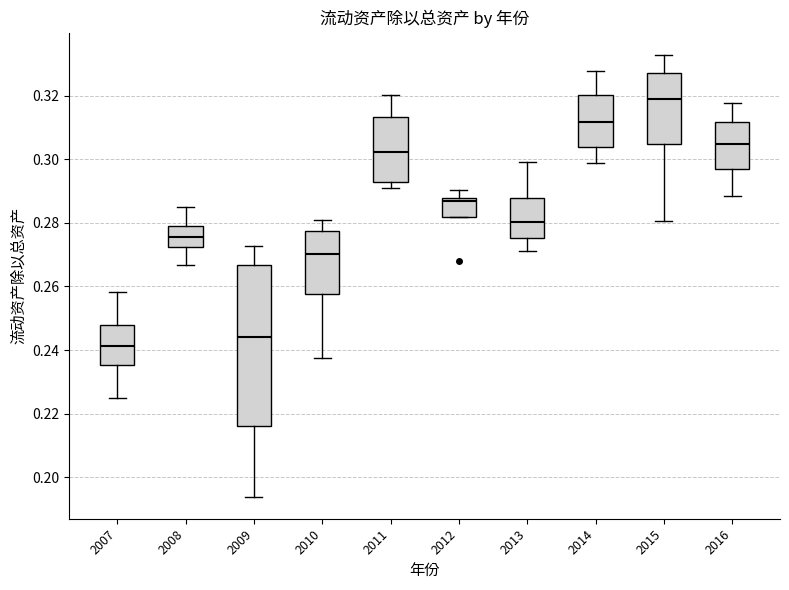

Reading left to right, read every box against the y-axis: the position of its median line, the range the box covers, and the ends of its whiskers. The values are not printed on the chart, so give them approximately, as read against the axis.

2007: median 0.242, box 0.236 to 0.248, whiskers 0.224 to 0.258
2008: median 0.276, box 0.272 to 0.278, whiskers 0.266 to 0.284
2009: median 0.244, box 0.216 to 0.266, whiskers 0.194 to 0.272
2010: median 0.270, box 0.258 to 0.278, whiskers 0.238 to 0.282
2011: median 0.302, box 0.292 to 0.314, whiskers 0.292 (just below the box's lower edge) to 0.320
2012: median 0.286, box 0.282 to 0.288, whiskers 0.282 to 0.290
2013: median 0.280, box 0.276 to 0.288, whiskers 0.272 to 0.300
2014: median 0.312, box 0.304 to 0.320, whiskers 0.298 to 0.328
2015: median 0.320, box 0.304 to 0.326, whiskers 0.280 to 0.332
2016: median 0.304, box 0.298 to 0.312, whiskers 0.288 to 0.318